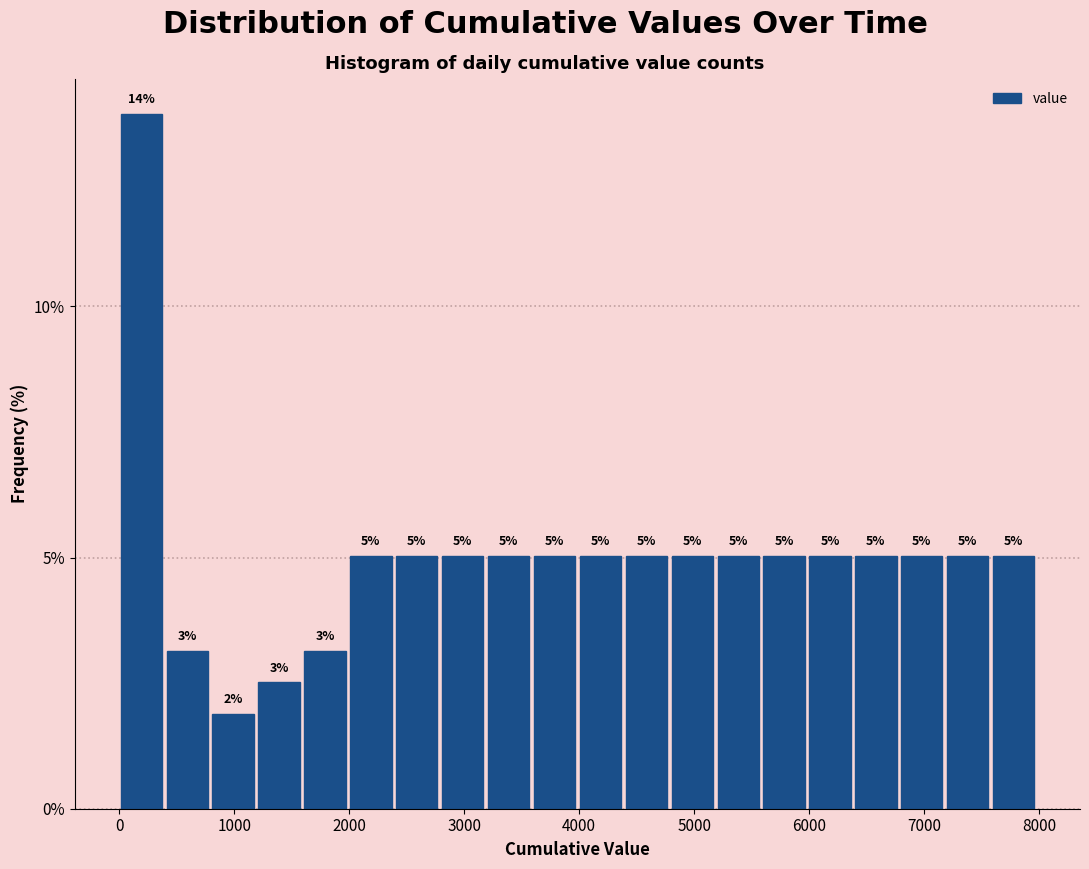

Around what value on the x-axis is the tallest bar? Give the approximate position of its centre, as read against the axis.

200